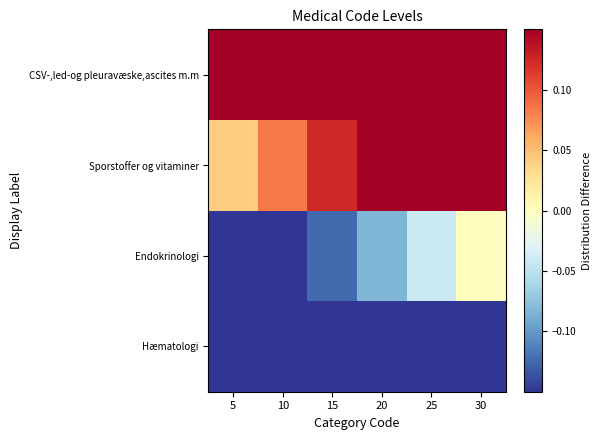

Which category has the highest value across all series?

30